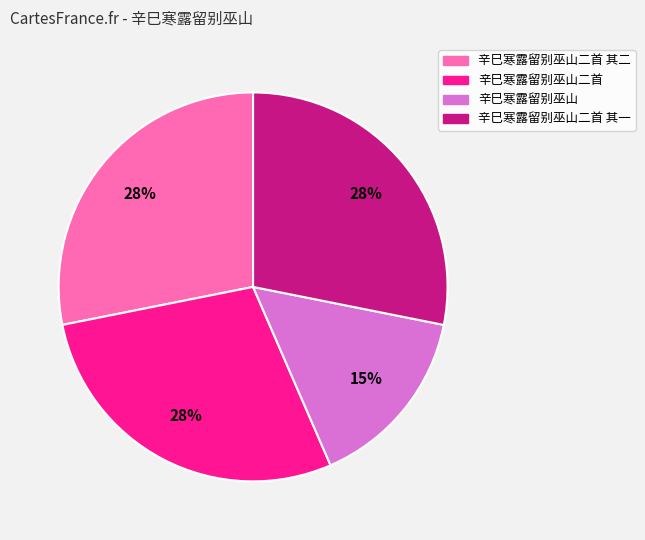

Does any single category account for the majority?

No